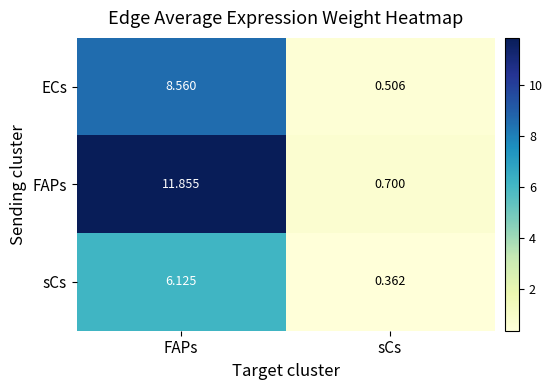

Which category has the highest value across all series?

FAPs